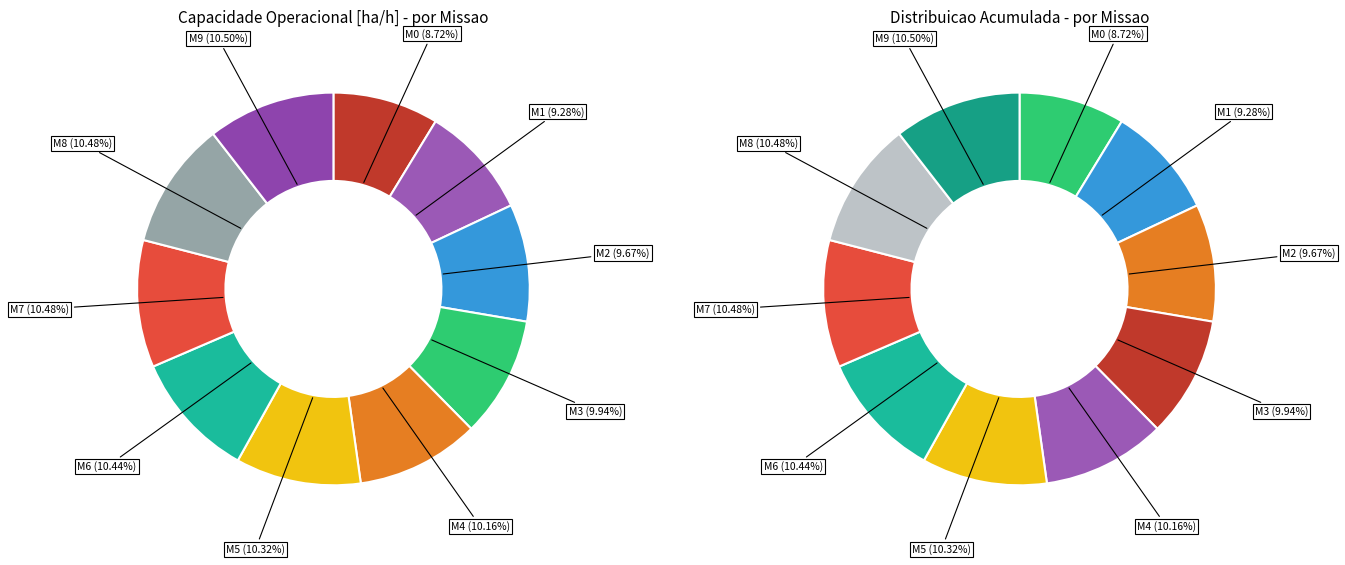

What percentage do 4 and 1 together represent?

19.4%